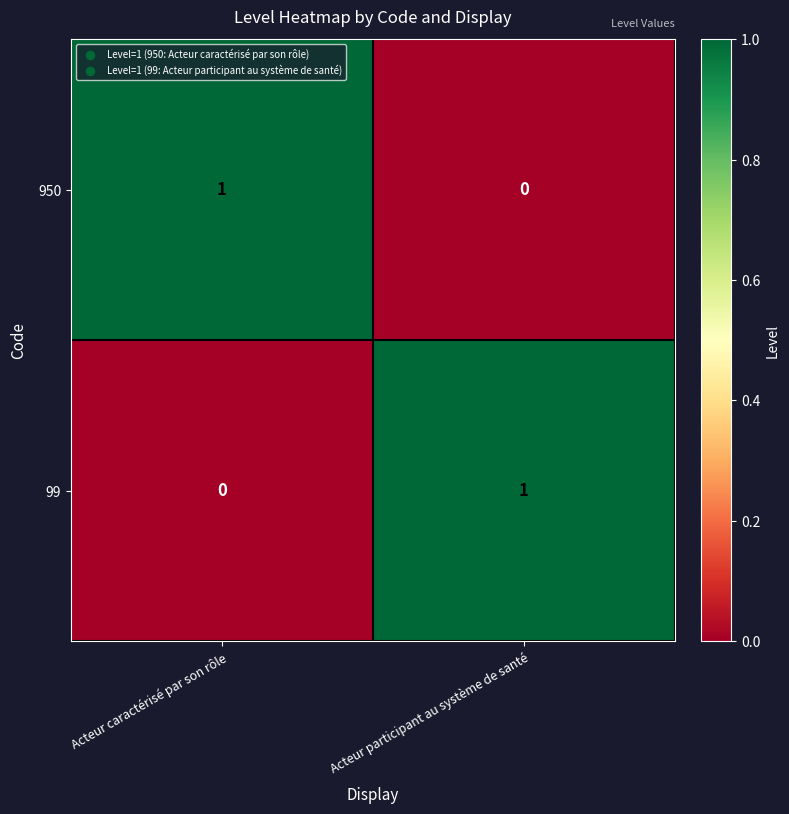

Is it true that 950 equals 0 at Acteur participant au système de santé?

True